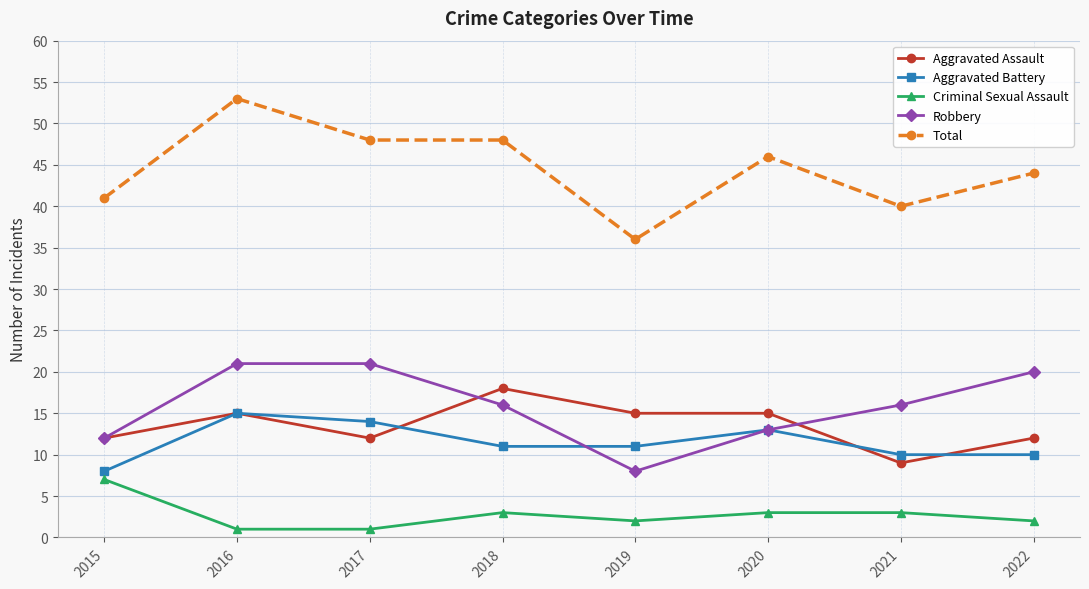

What is the value of the Aggravated Battery point at the 3rd from the left?

14